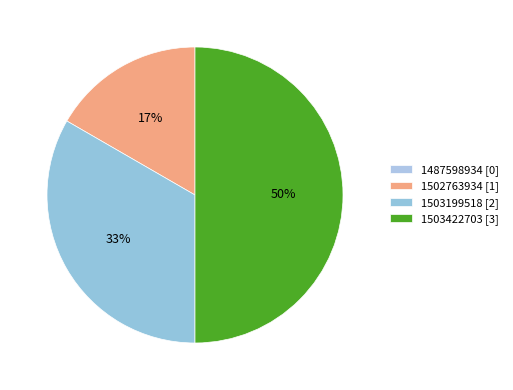

True or false: 1503199518 accounts for 23% of the total.

False